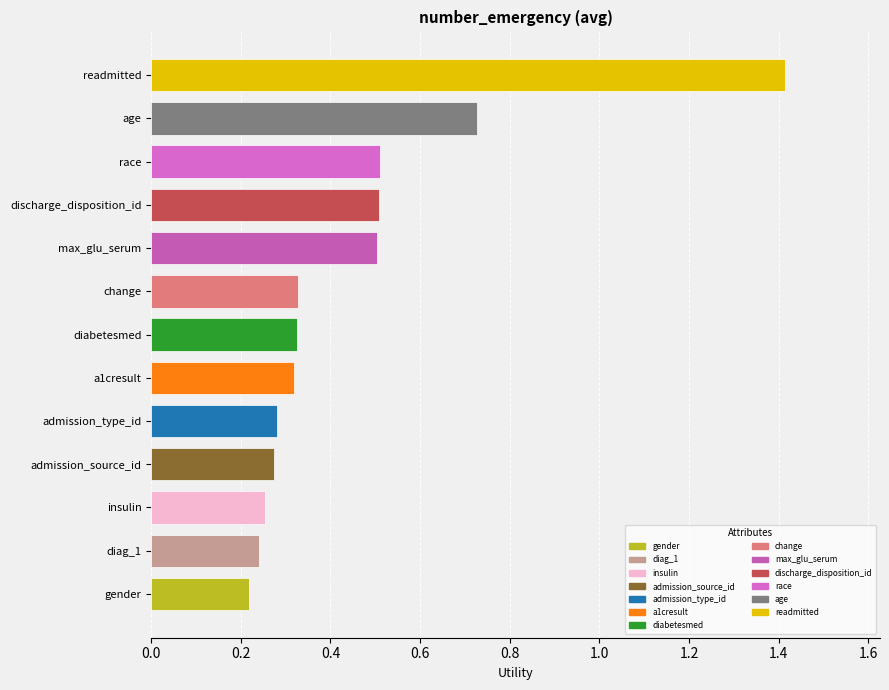

What is the greatest value displayed?

1.4